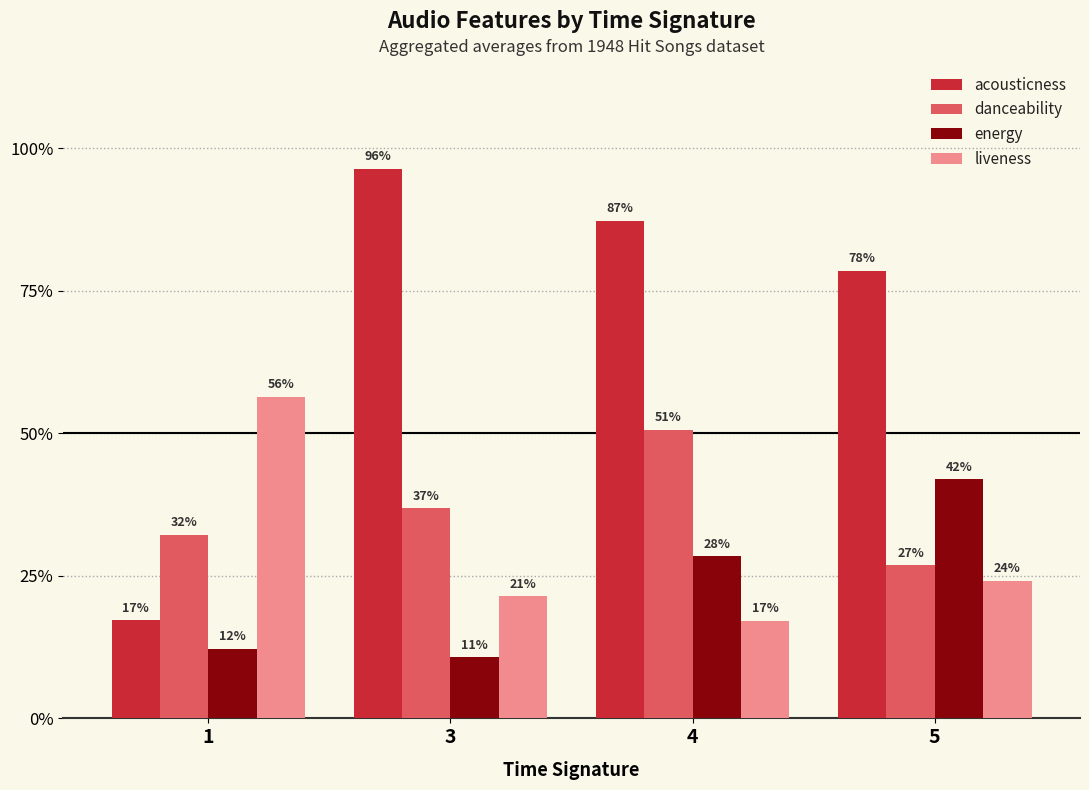

List the labels in order of acousticness value, smallest first.

1, 5, 4, 3